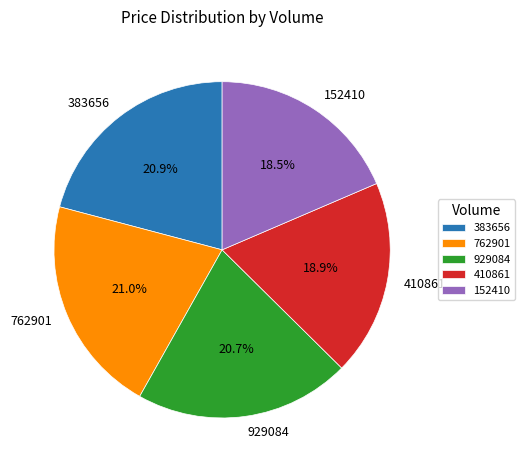

How many segments does this pie chart have?

5